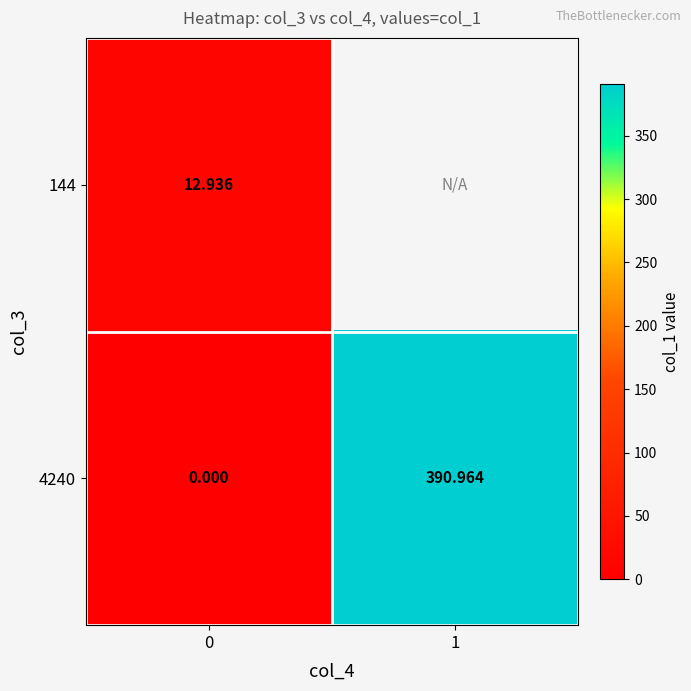

Is the value of 144 at 0 greater than the value of 4240 at 1?

No